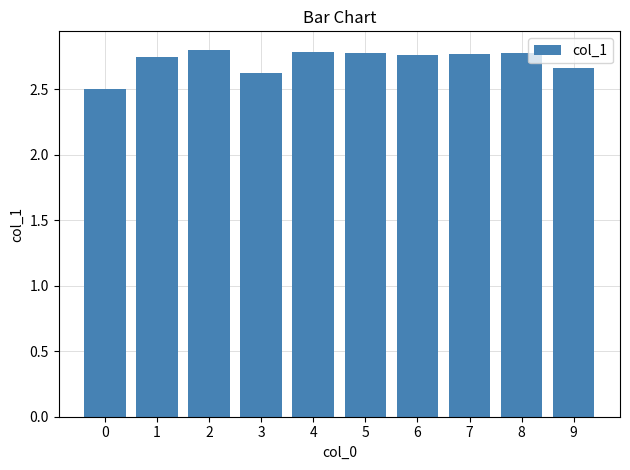

What is the smallest value displayed?

2.5